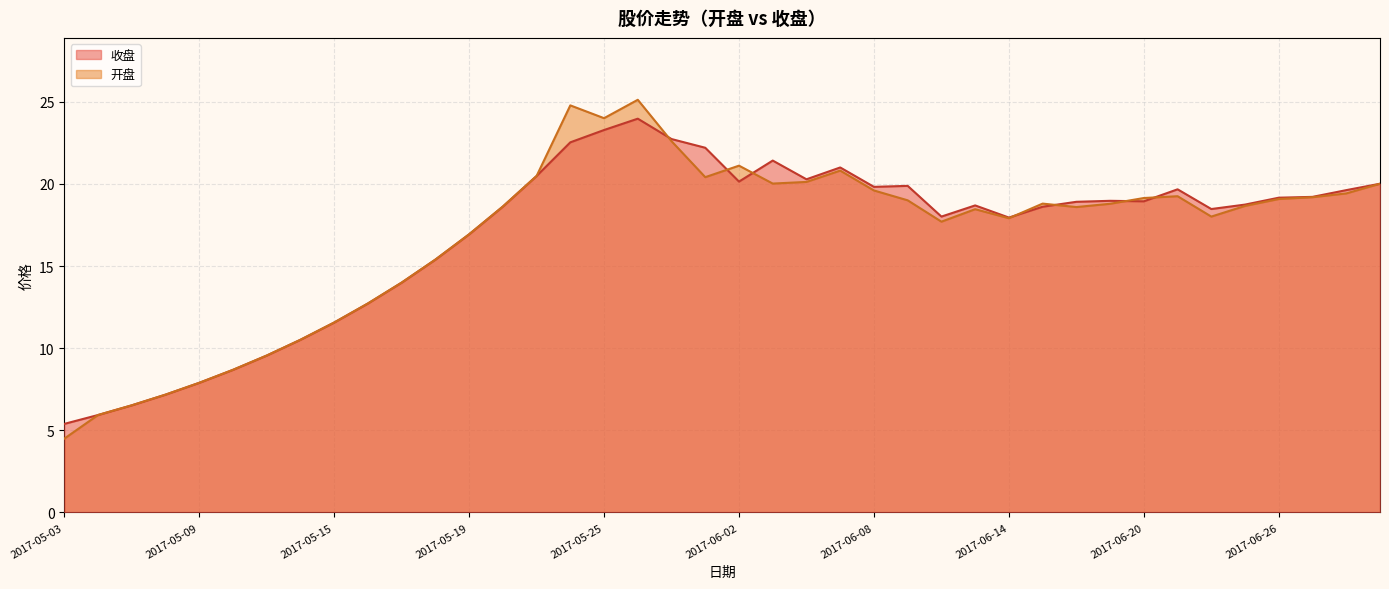

Reading left to right, extract all data points from this chart.

收盘: 2017-05-03=5.4	2017-05-04=5.9	2017-05-05=6.5	2017-05-08=7.2	2017-05-09=7.9	2017-05-10=8.7	2017-05-11=9.6	2017-05-12=10.5	2017-05-15=11.6	2017-05-16=12.7	2017-05-17=14.0	2017-05-18=15.4	2017-05-19=16.9	2017-05-22=18.6	2017-05-23=20.5	2017-05-24=22.5	2017-05-25=23.3	2017-05-26=24.0	2017-05-31=22.7	2017-06-01=22.2	2017-06-02=20.1	2017-06-05=21.4	2017-06-06=20.3	2017-06-07=21.0	2017-06-08=19.8	2017-06-09=19.9	2017-06-12=18.0	2017-06-13=18.7	2017-06-14=17.9	2017-06-15=18.6	2017-06-16=18.9	2017-06-19=19.0	2017-06-20=18.9	2017-06-21=19.7	2017-06-22=18.5	2017-06-23=18.7	2017-06-26=19.2	2017-06-27=19.2	2017-06-28=19.6	2017-06-29=20.0
开盘: 2017-05-03=4.5	2017-05-04=5.9	2017-05-05=6.5	2017-05-08=7.2	2017-05-09=7.9	2017-05-10=8.7	2017-05-11=9.6	2017-05-12=10.5	2017-05-15=11.6	2017-05-16=12.7	2017-05-17=14.0	2017-05-18=15.4	2017-05-19=16.9	2017-05-22=18.6	2017-05-23=20.5	2017-05-24=24.8	2017-05-25=24.0	2017-05-26=25.1	2017-05-31=22.6	2017-06-01=20.4	2017-06-02=21.1	2017-06-05=20.0	2017-06-06=20.1	2017-06-07=20.8	2017-06-08=19.6	2017-06-09=19.0	2017-06-12=17.7	2017-06-13=18.5	2017-06-14=17.9	2017-06-15=18.8	2017-06-16=18.6	2017-06-19=18.8	2017-06-20=19.1	2017-06-21=19.2	2017-06-22=18.0	2017-06-23=18.7	2017-06-26=19.1	2017-06-27=19.2	2017-06-28=19.4	2017-06-29=20.0